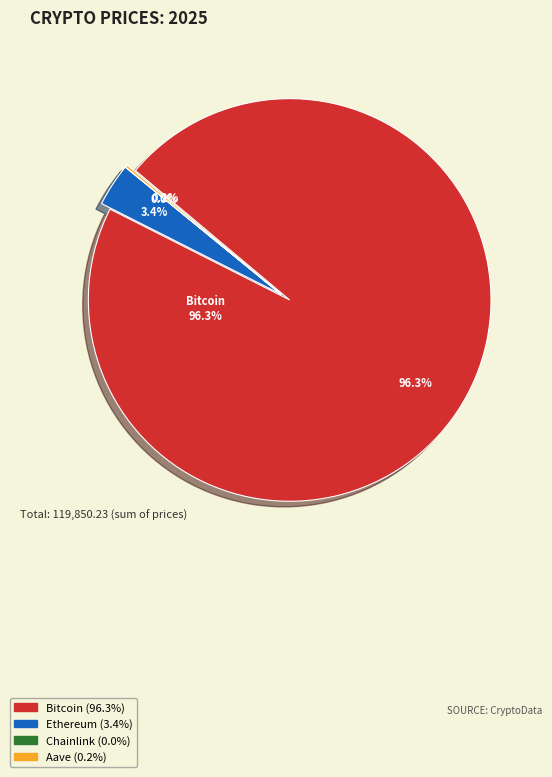

What portion of the pie excludes Bitcoin?

3.7%